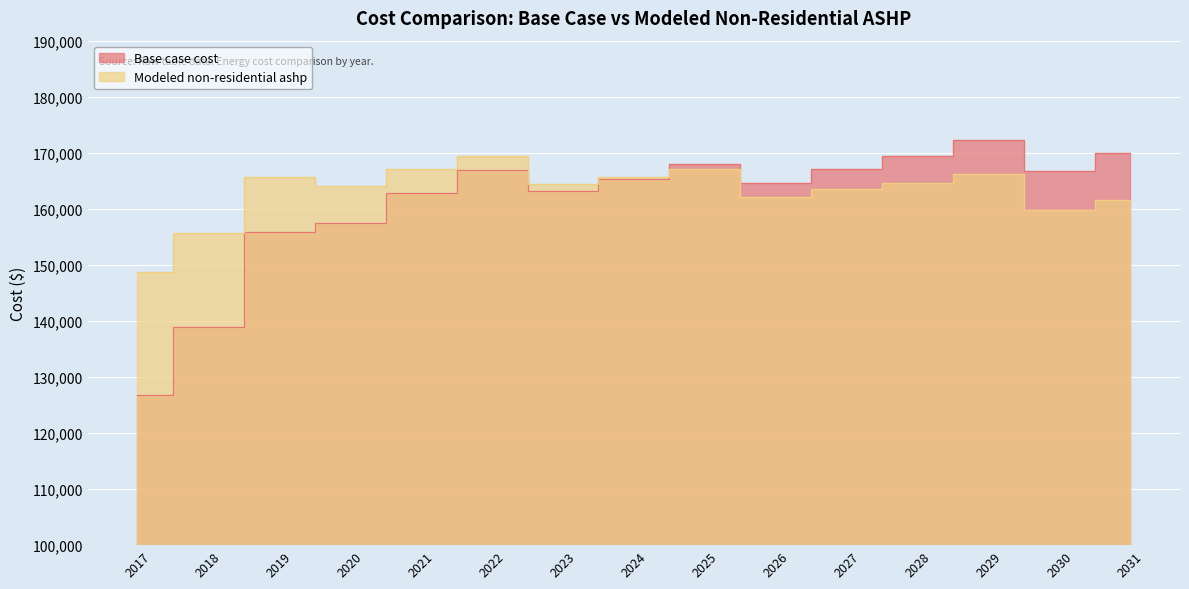

What is the difference between the second highest and second lowest values in the Modeled non-residential ashp series?

11410.1